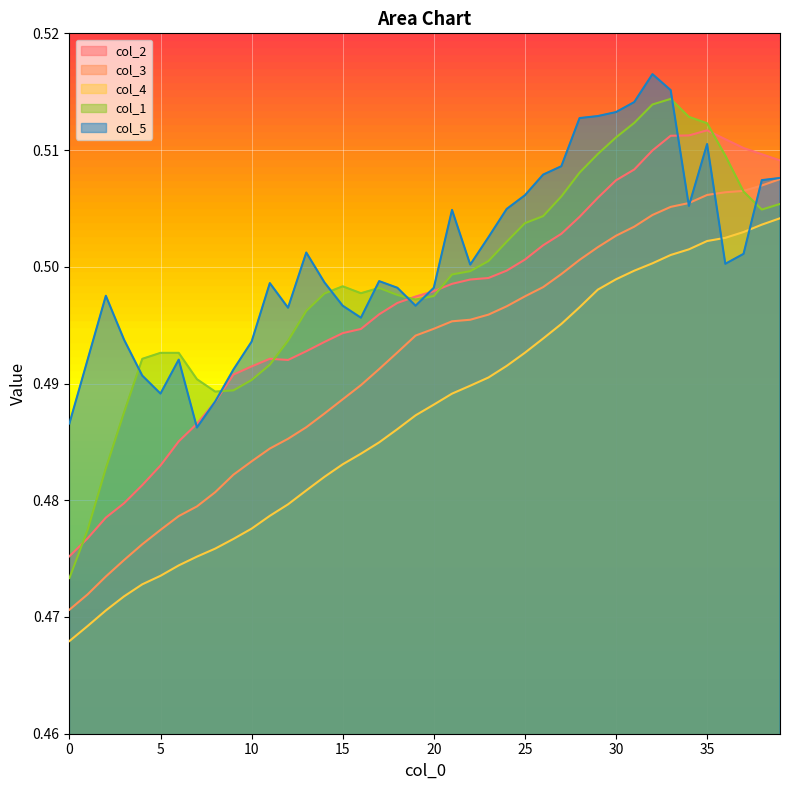

Which series has the largest range (max minus min)?

col_1